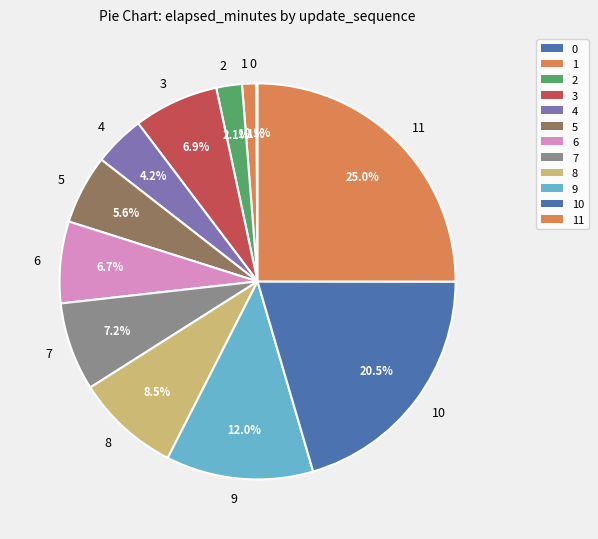

Is 8 the majority of the pie?

No